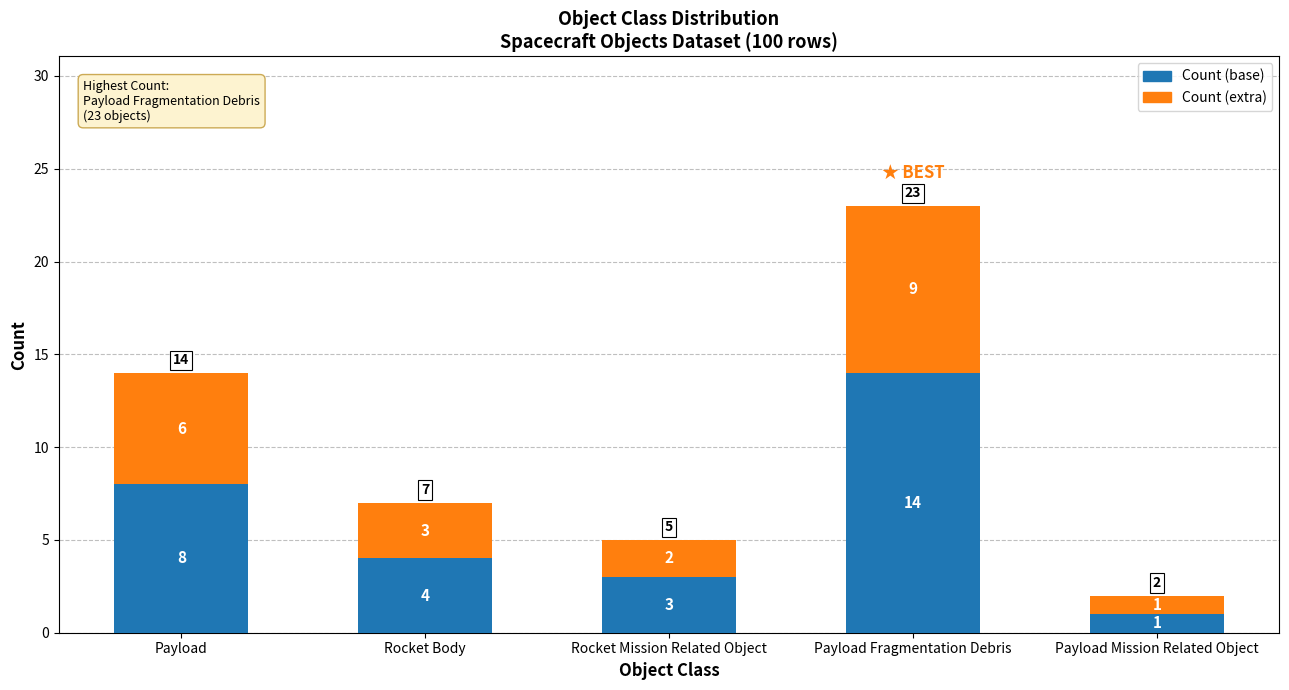

Is it true that Count (base) equals 8 at Payload?

True